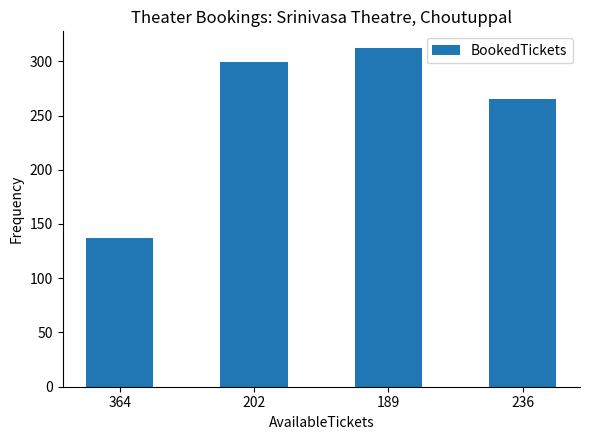

Reading left to right, extract all data points from this chart.

137	299	312	265